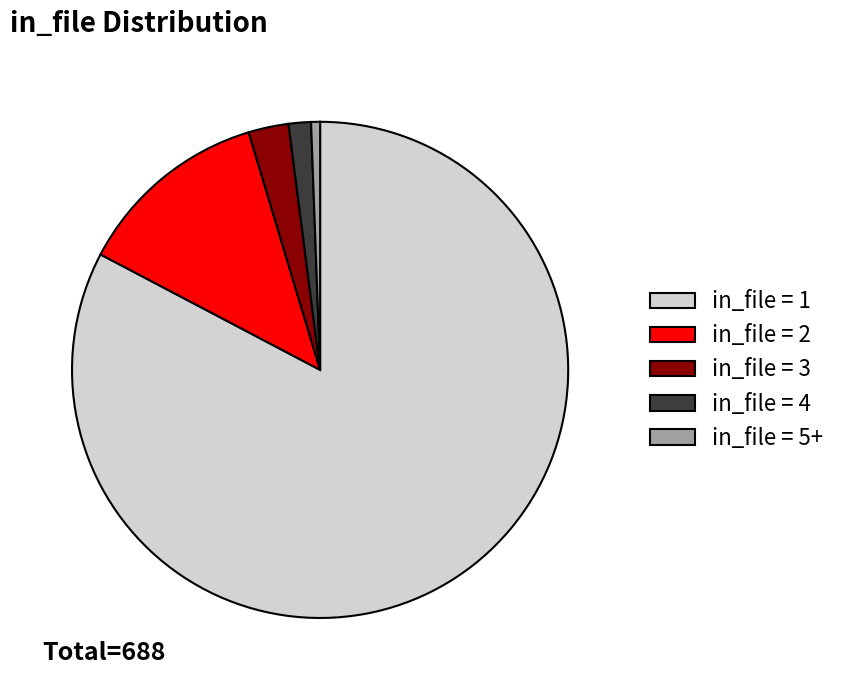

What is the smallest slice in the pie chart?

in_file = 5+